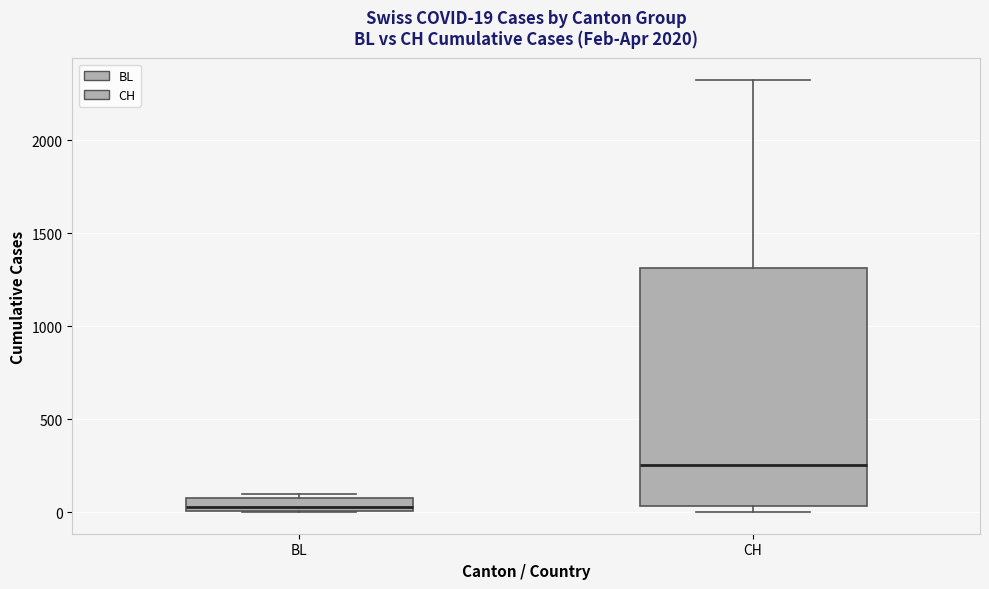

Which box's median line is the lowest?

BL